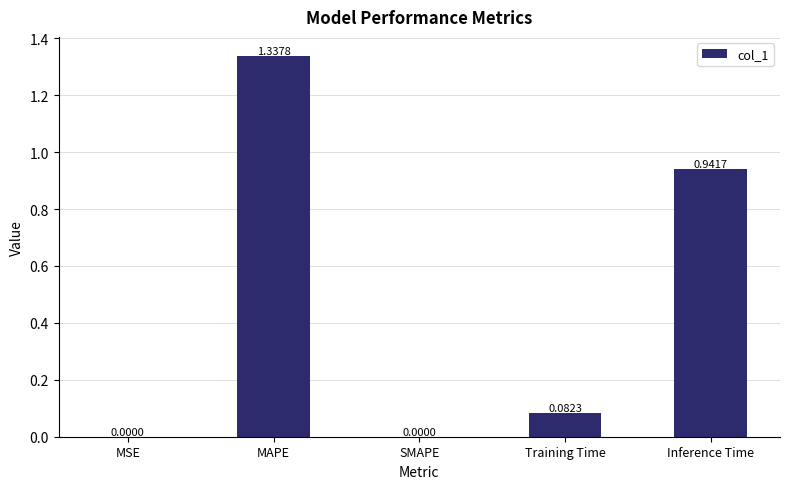

What is the sum of all values?

2.4